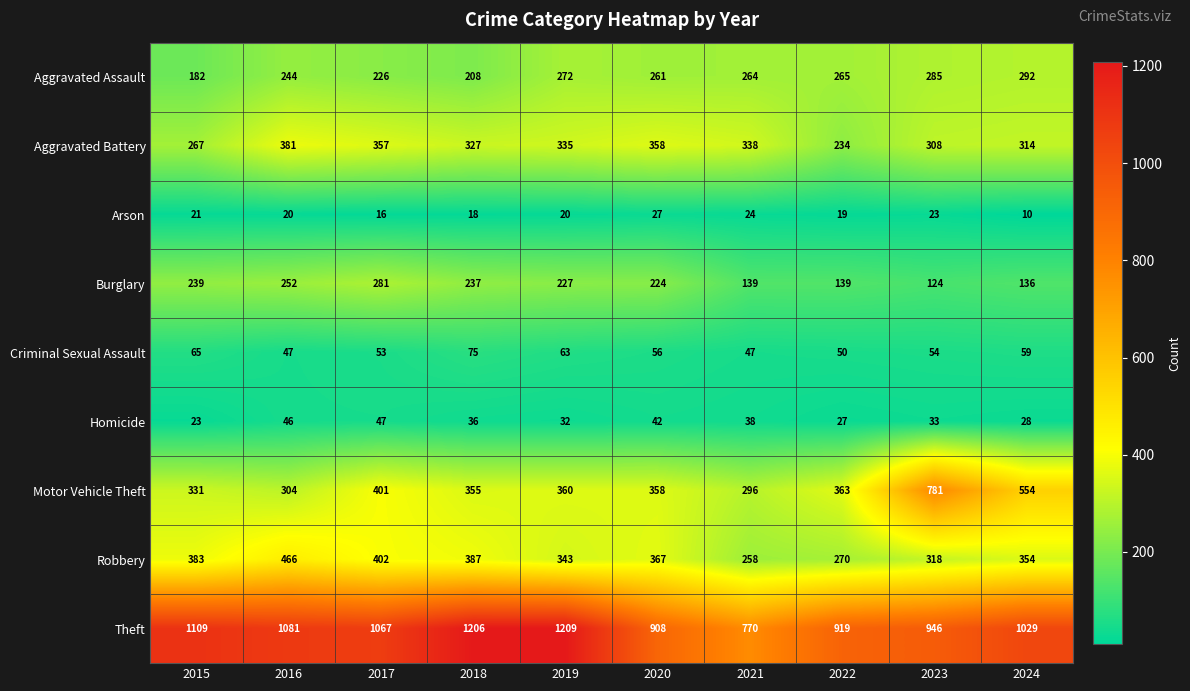

The value of Motor Vehicle Theft at 2017 is 188. True or false?

False